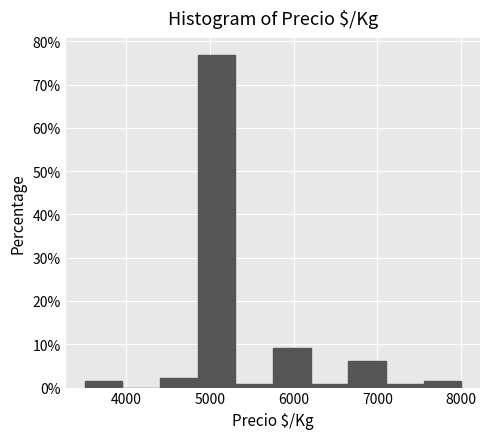

Over which range of the x-axis is the bar tallest?

4850 to 5300